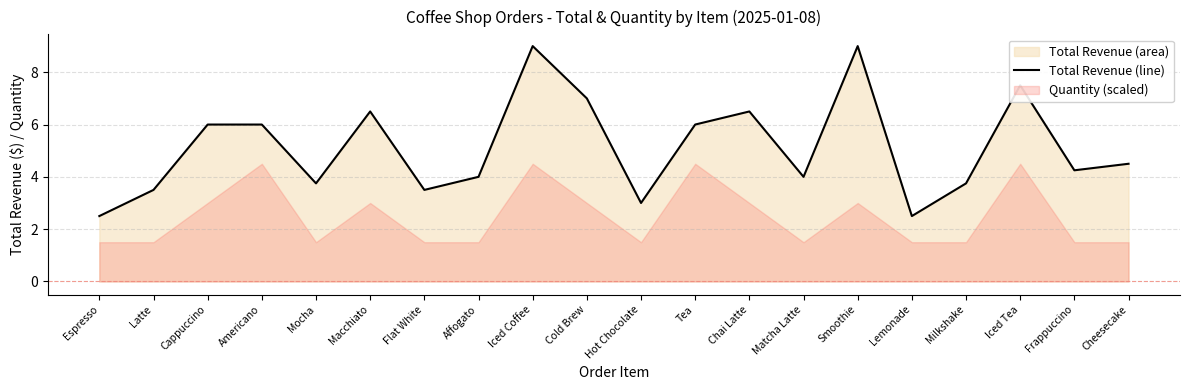

Is it true that the value at Latte is 5.8?

False